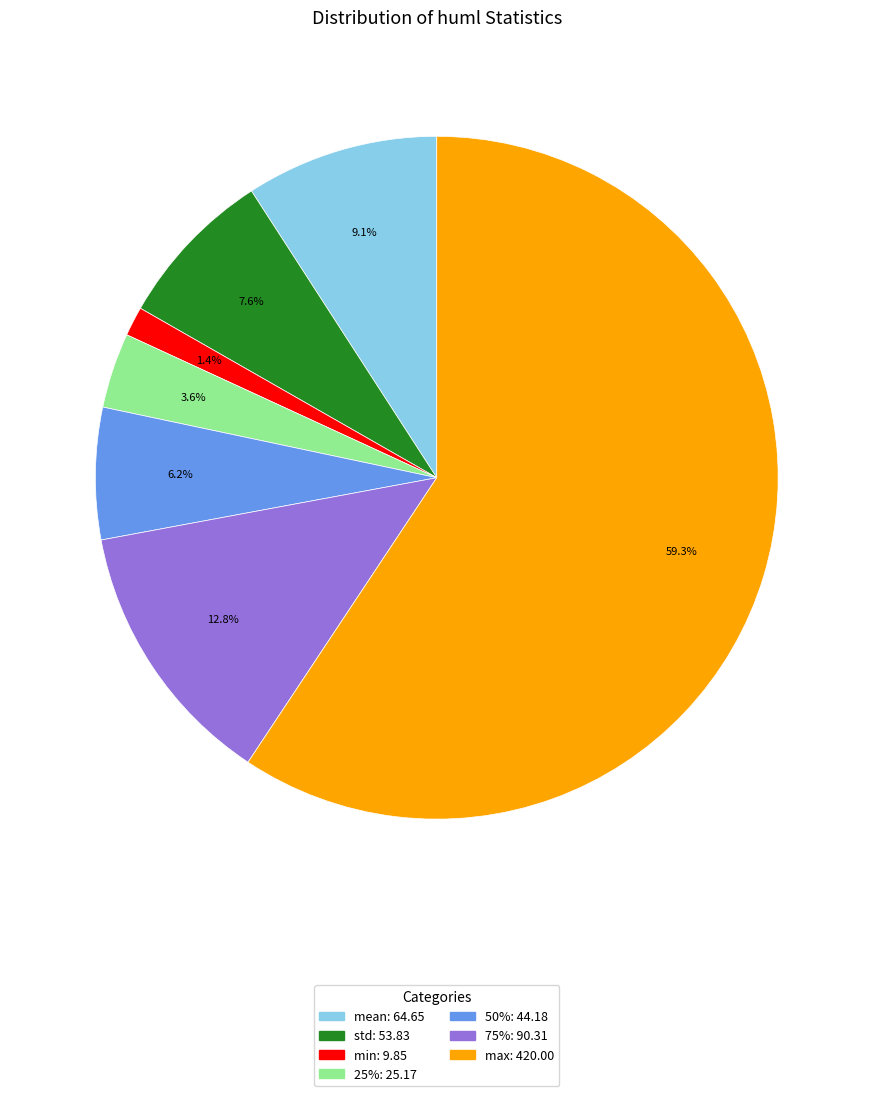

Rank the categories by value from highest to lowest.

max, 75%, mean, std, 50%, 25%, min